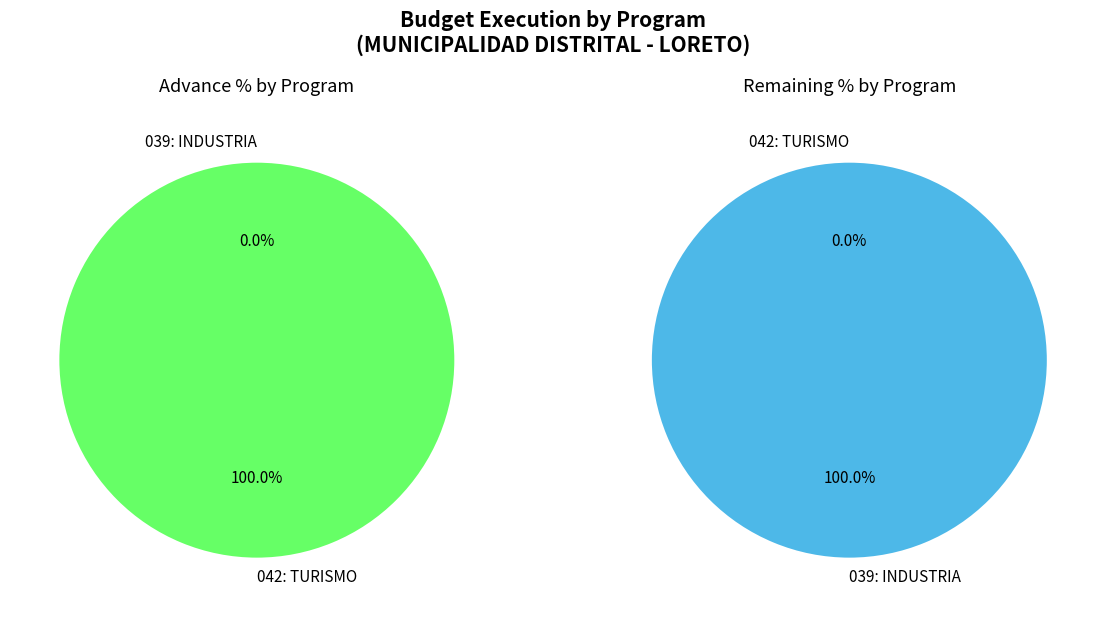

How many slices are in this pie chart?

2